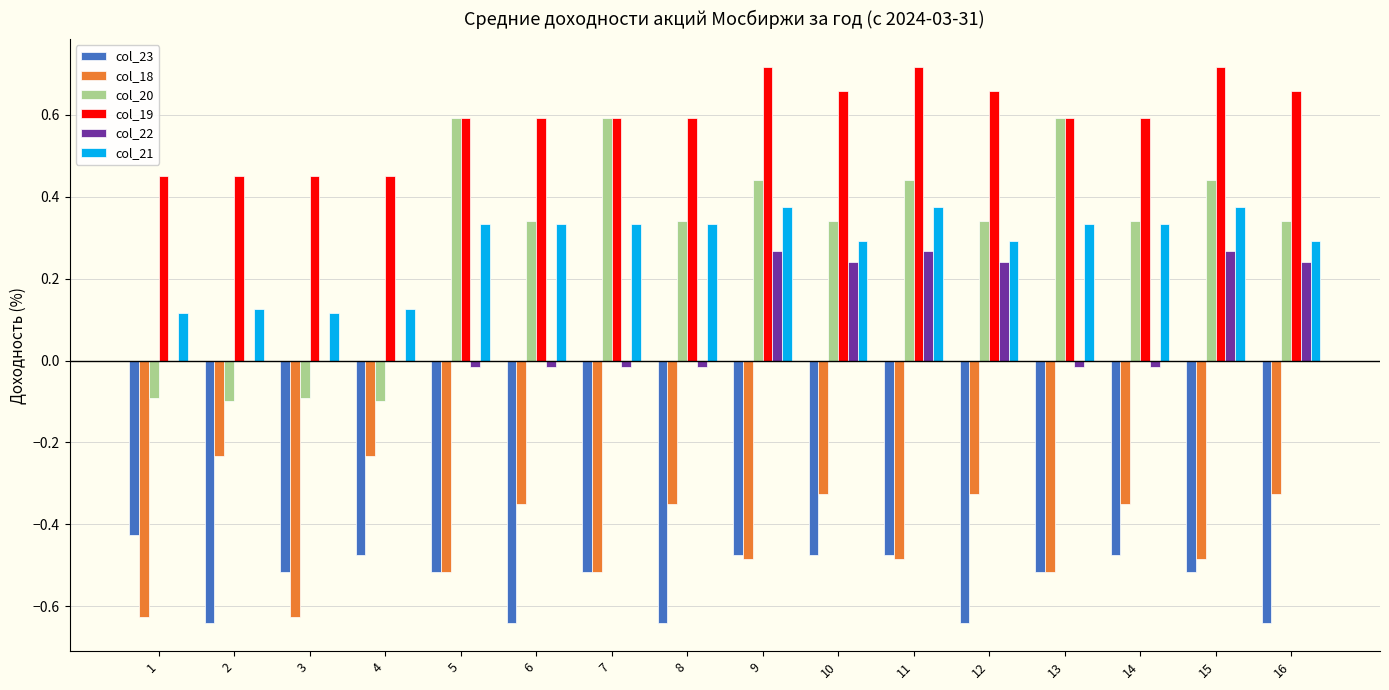

Is the value of col_22 at 15 greater than the value of col_18 at 9?

Yes